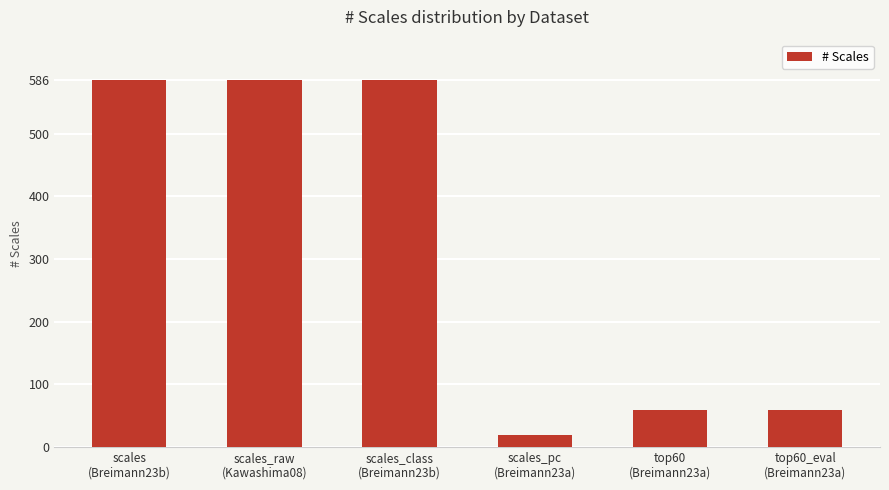

Reading left to right, list all the values displayed in this chart.

scales
(Breimann23b)=586	scales_raw
(Kawashima08)=586	scales_class
(Breimann23b)=586	scales_pc
(Breimann23a)=20	top60
(Breimann23a)=60	top60_eval
(Breimann23a)=60